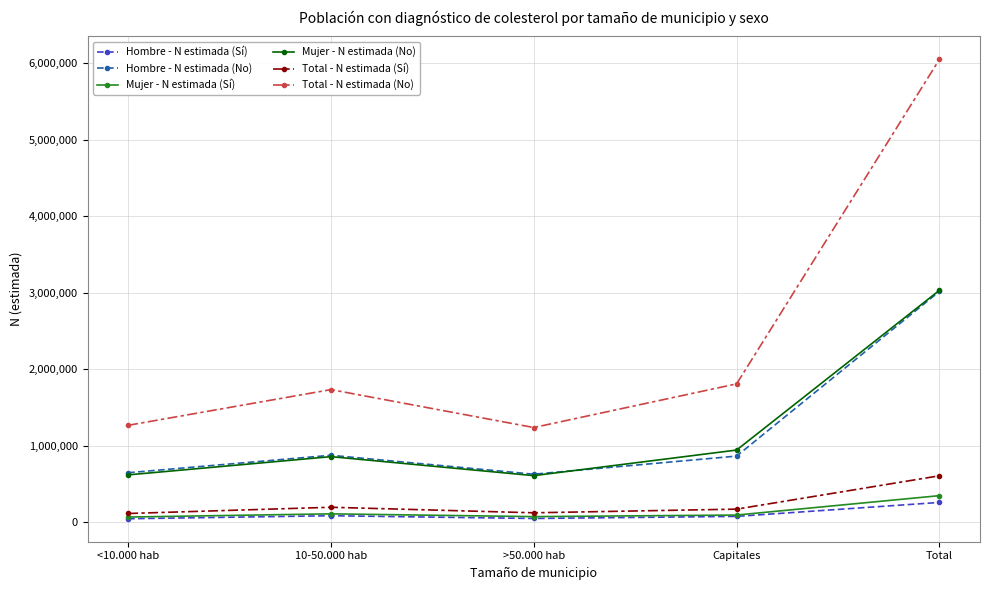

At which category does Hombre - N estimada (No) reach its first local peak?

10-50.000 hab